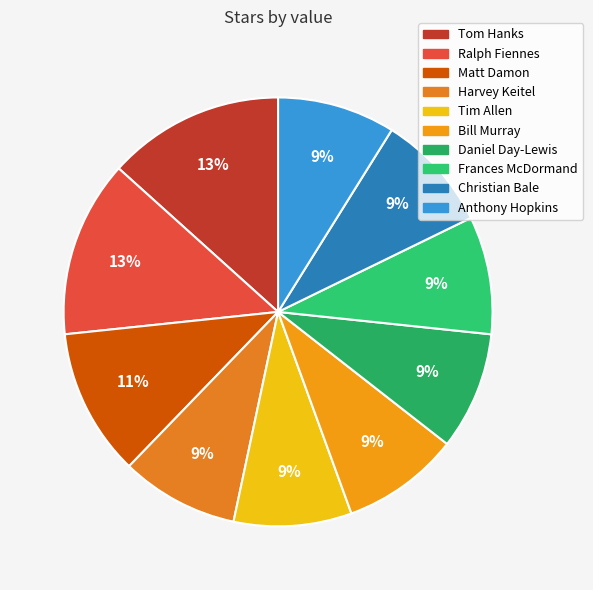

To the nearest percent, what is the average slice percentage?

10%